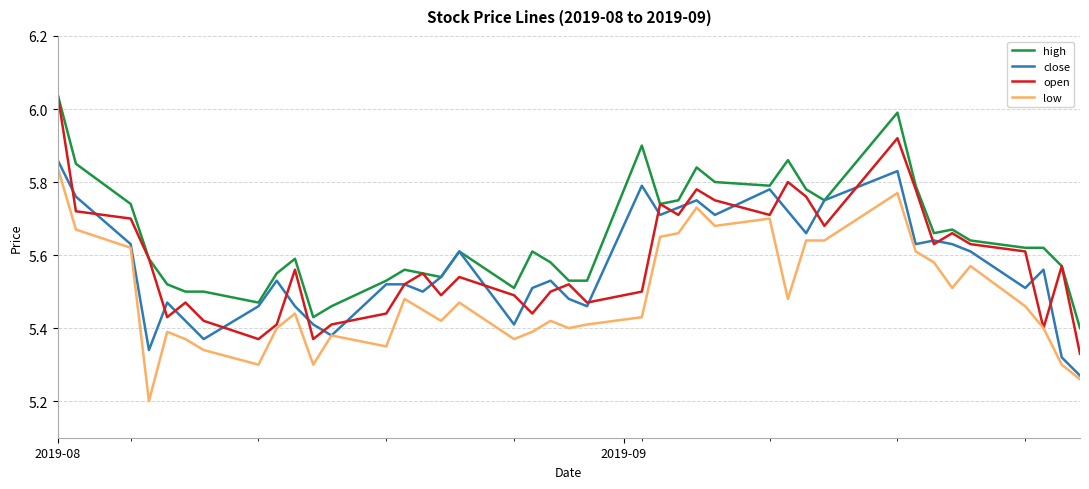

Which series has the largest total across all categories?

high